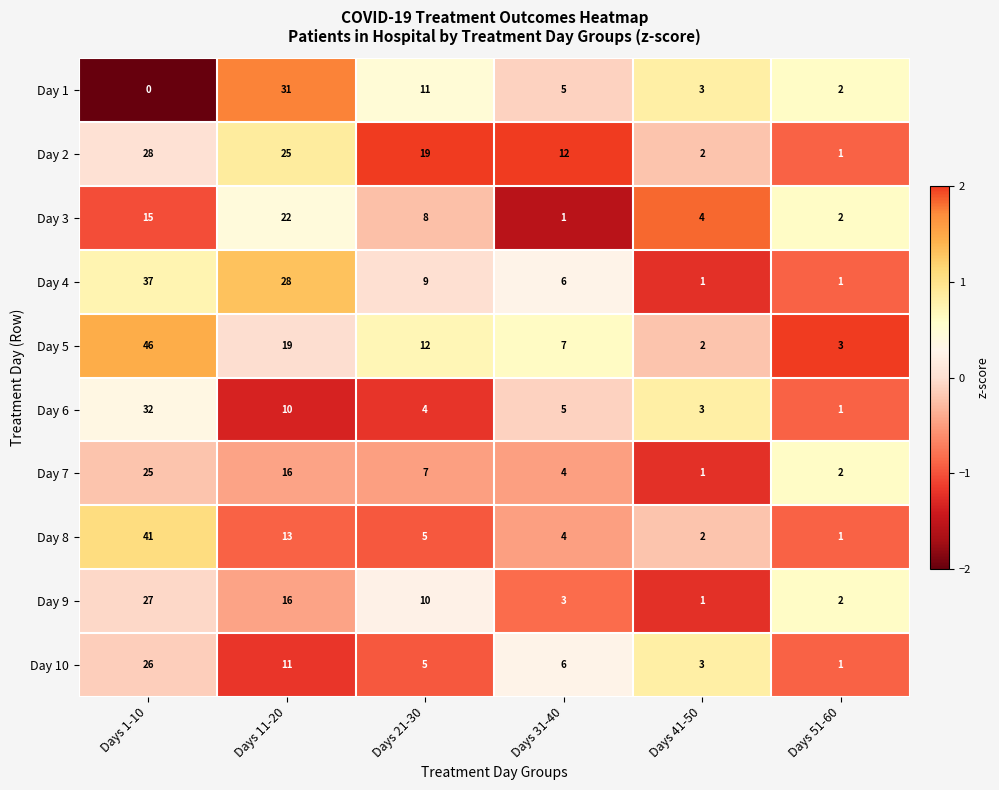

What is the approximate value of Day 2 at Days 31-40, to the nearest 5?

10